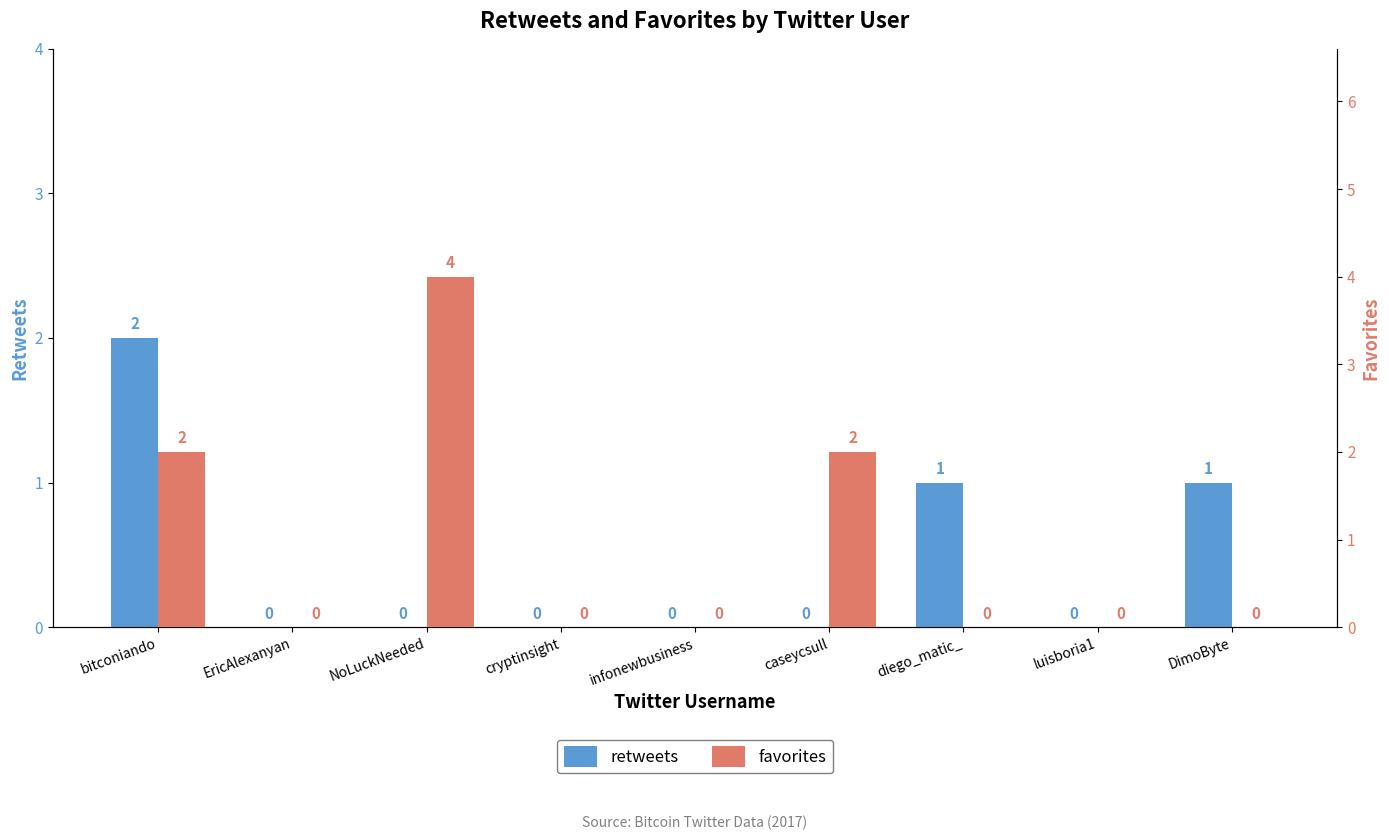

What is the difference between the maximum and minimum values in the favorites series?

4